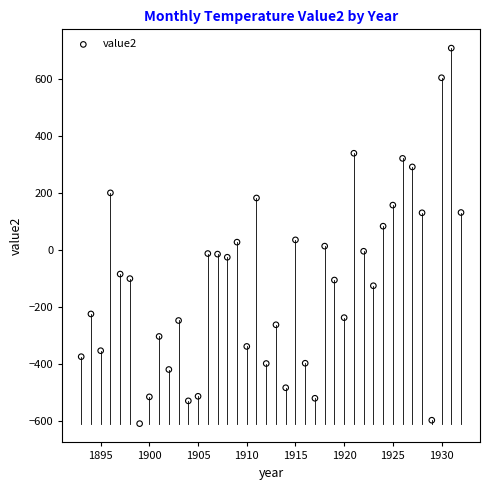

What is the range of X values (max minus min)?

39